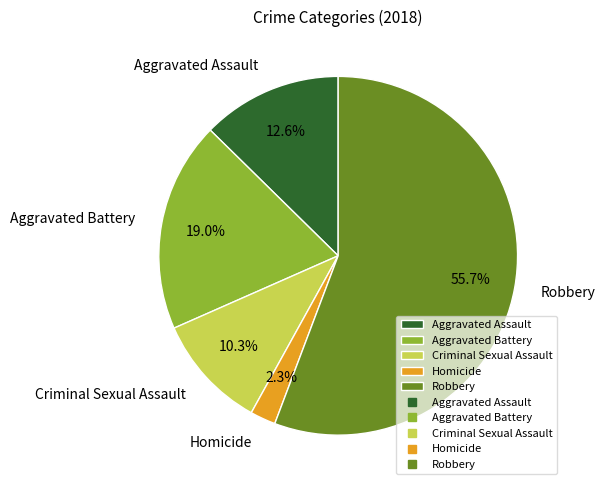

Approximately how many times larger is the value at Aggravated Battery compared to Aggravated Assault?

1.5